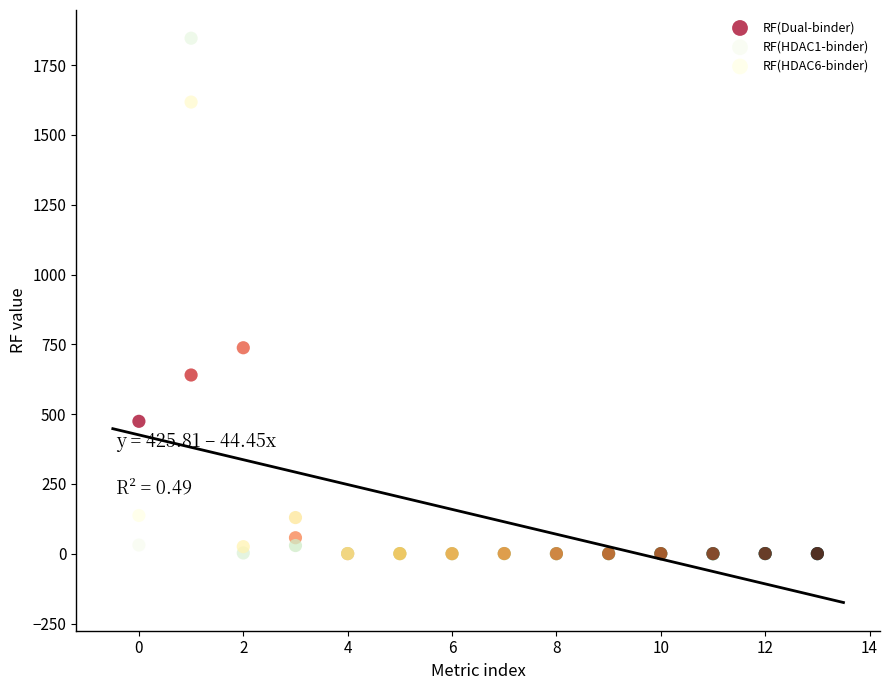

In the RF(Dual-binder) series, what Y value is closest to 369?

474.4